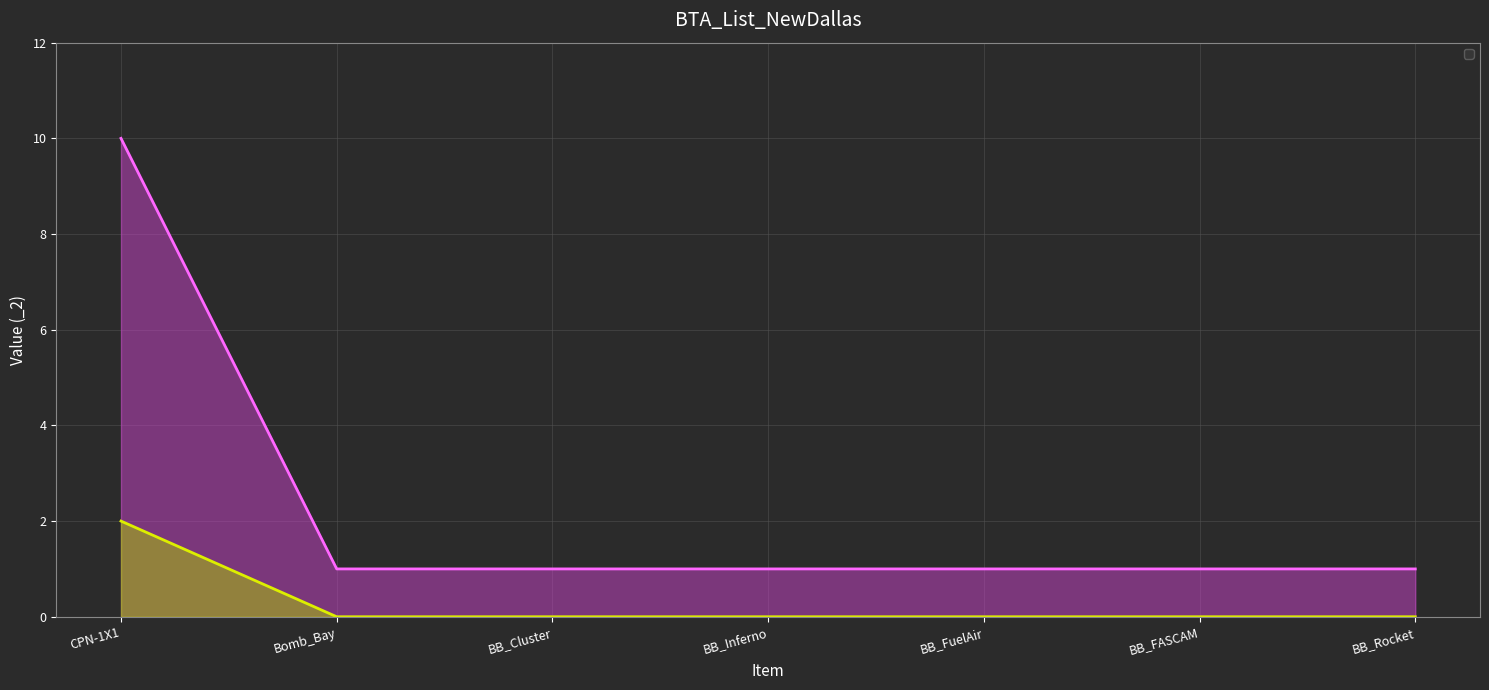

What is the value of the 2nd point from the left?

1